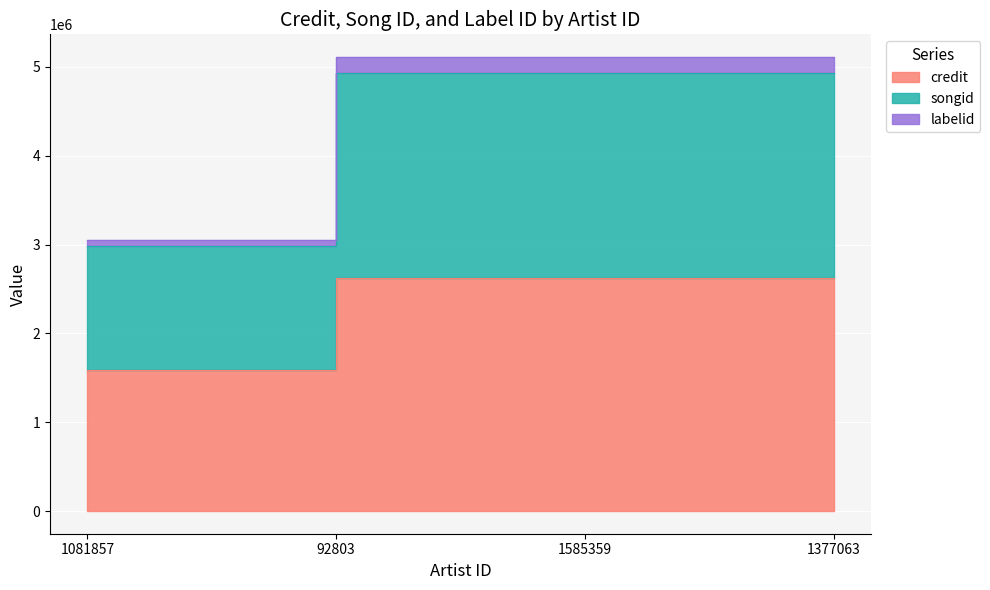

Reading left to right, extract all data points from this chart.

credit: 1081857=1590764	92803=2618121	1585359=2618121	1377063=2618121
songid: 1081857=2979454	92803=4929799	1585359=4929799	1377063=4929799
labelid: 1081857=3053321	92803=5110150	1585359=5110150	1377063=5110150